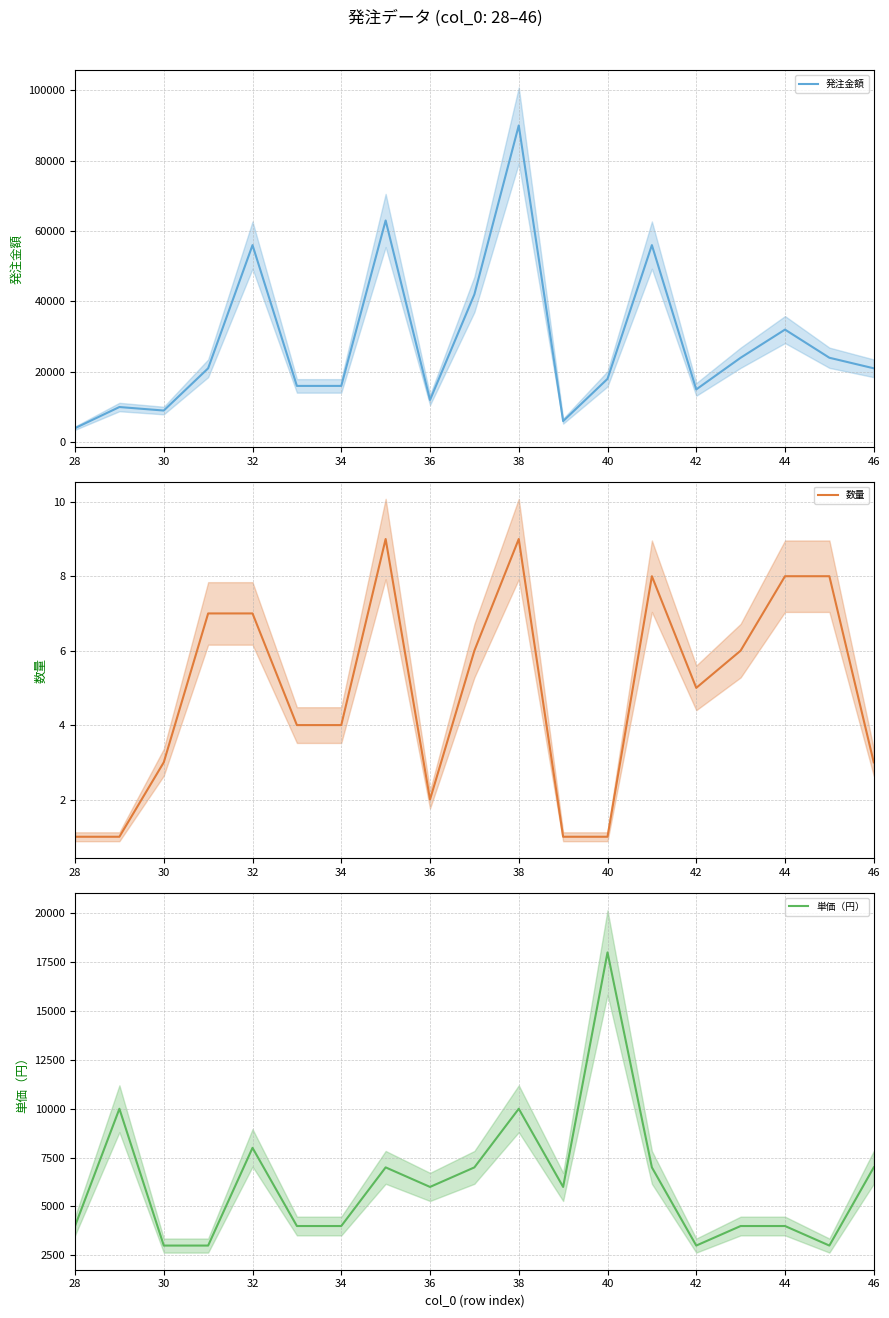

What is the value of the 発注金額 point at the 2nd from the left?

10000